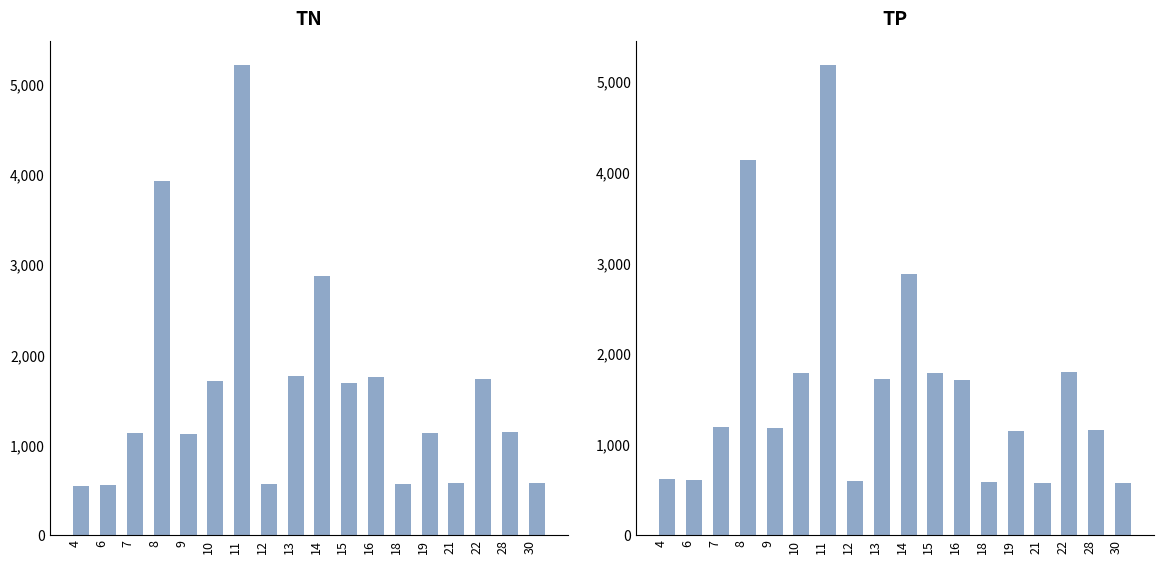

True or false: TP has a value of 6161 at 8.

False